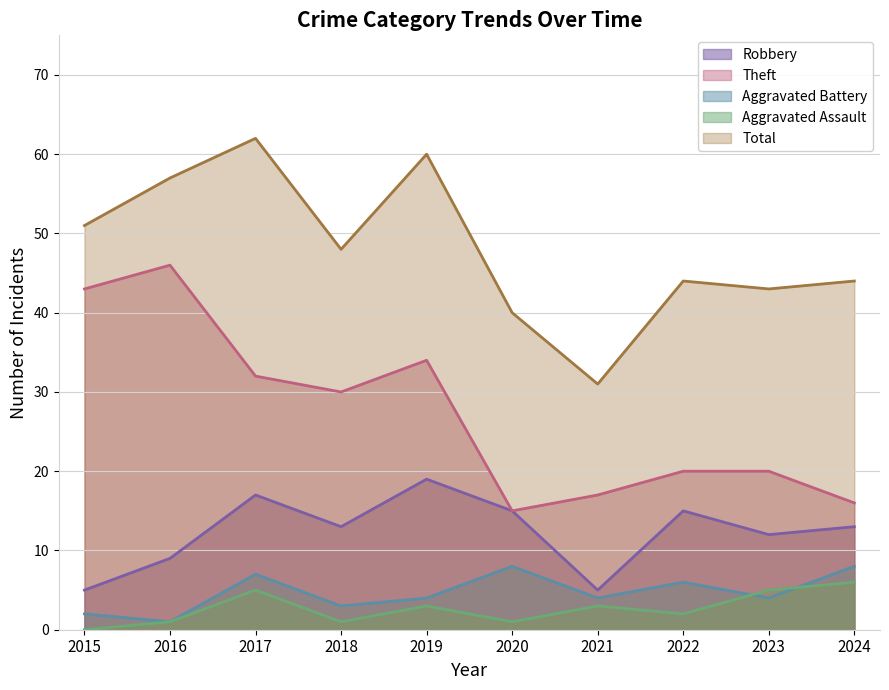

At how many categories does at least one series exceed 39?

9